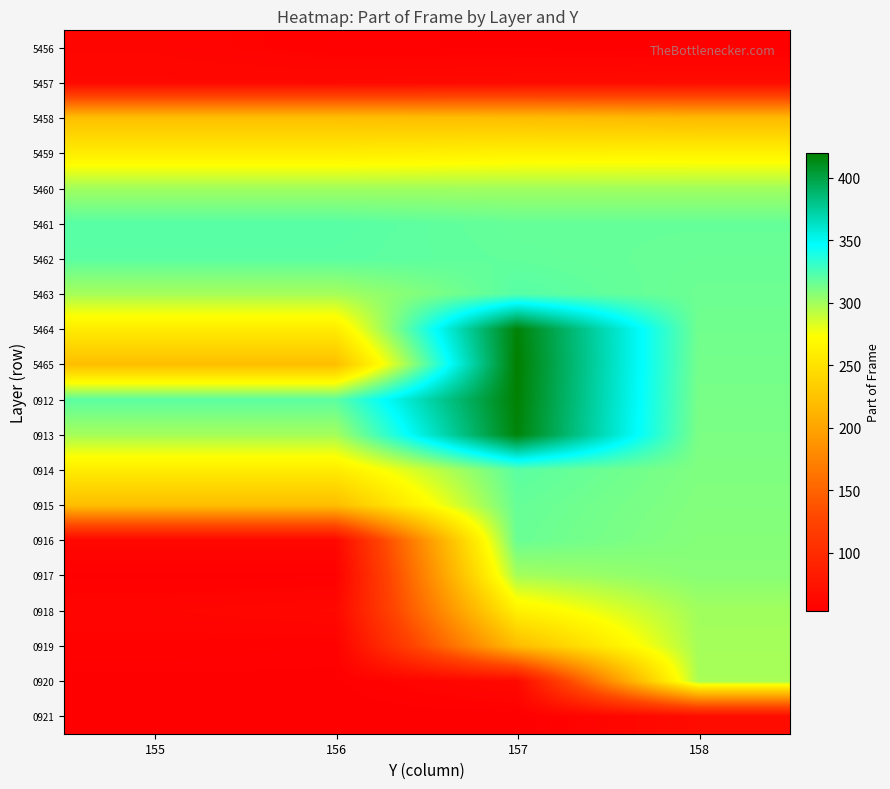

What is the spread (max minus min) of values at 157?

367